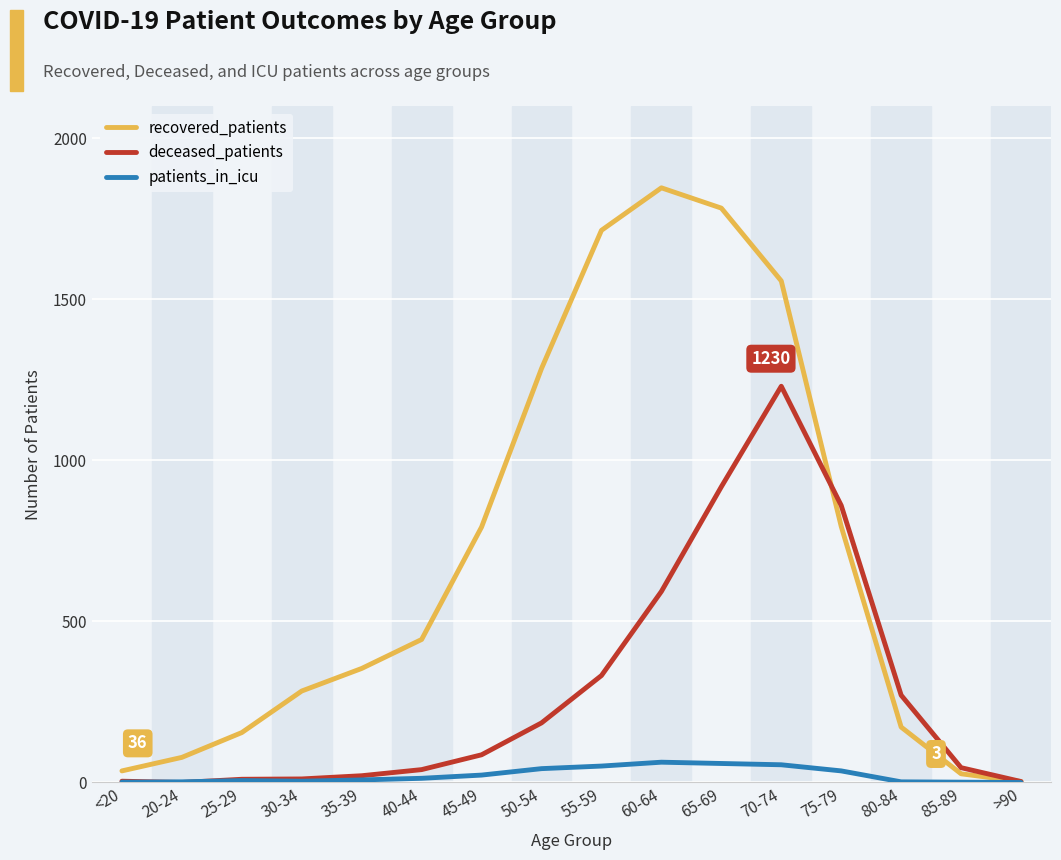

Which series has the largest total across all categories?

recovered_patients